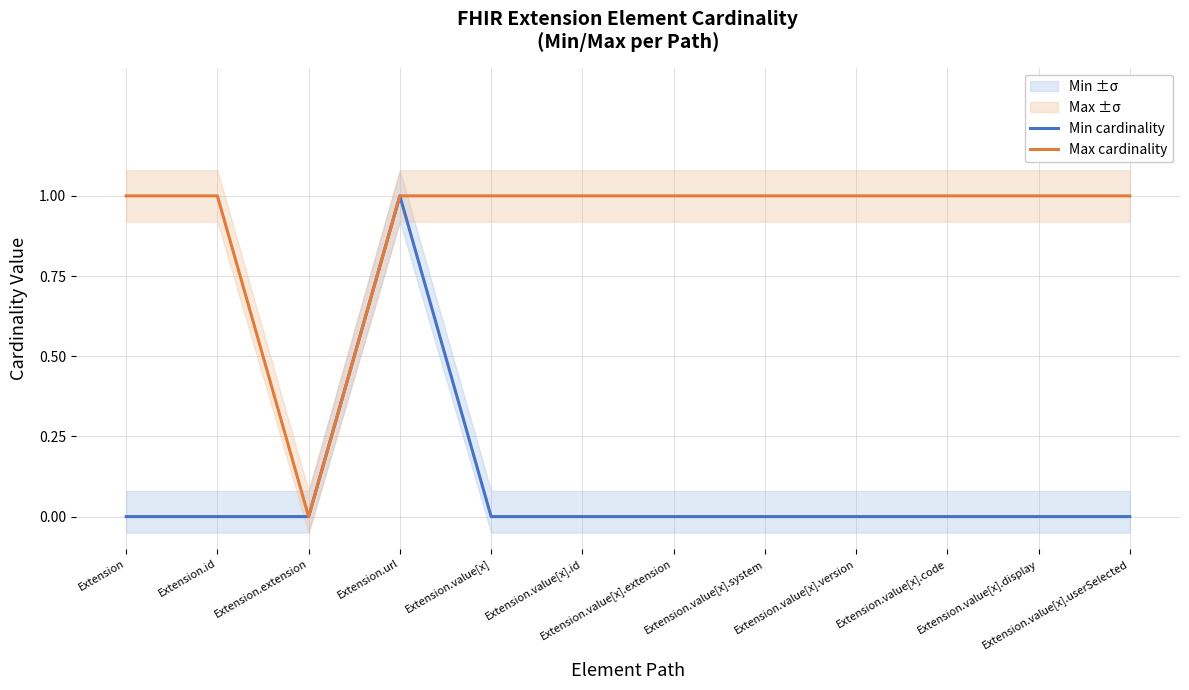

Rank the series by their average value, from highest to lowest.

Max cardinality, Min cardinality